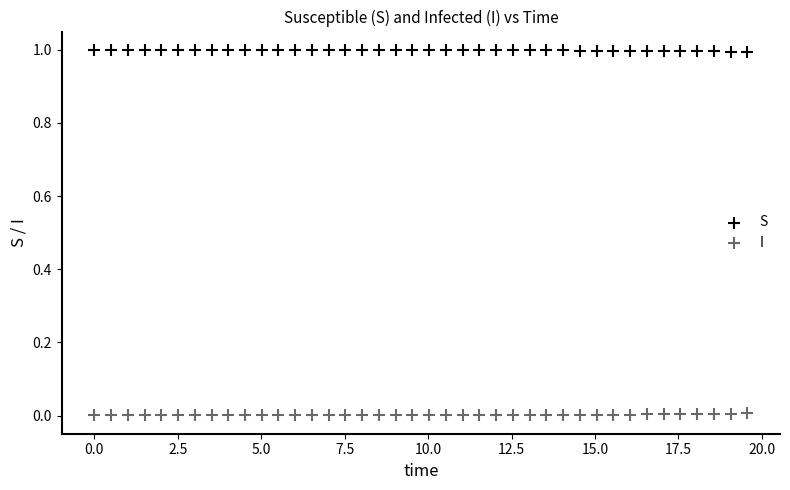

Which series reaches the maximum Y coordinate?

S